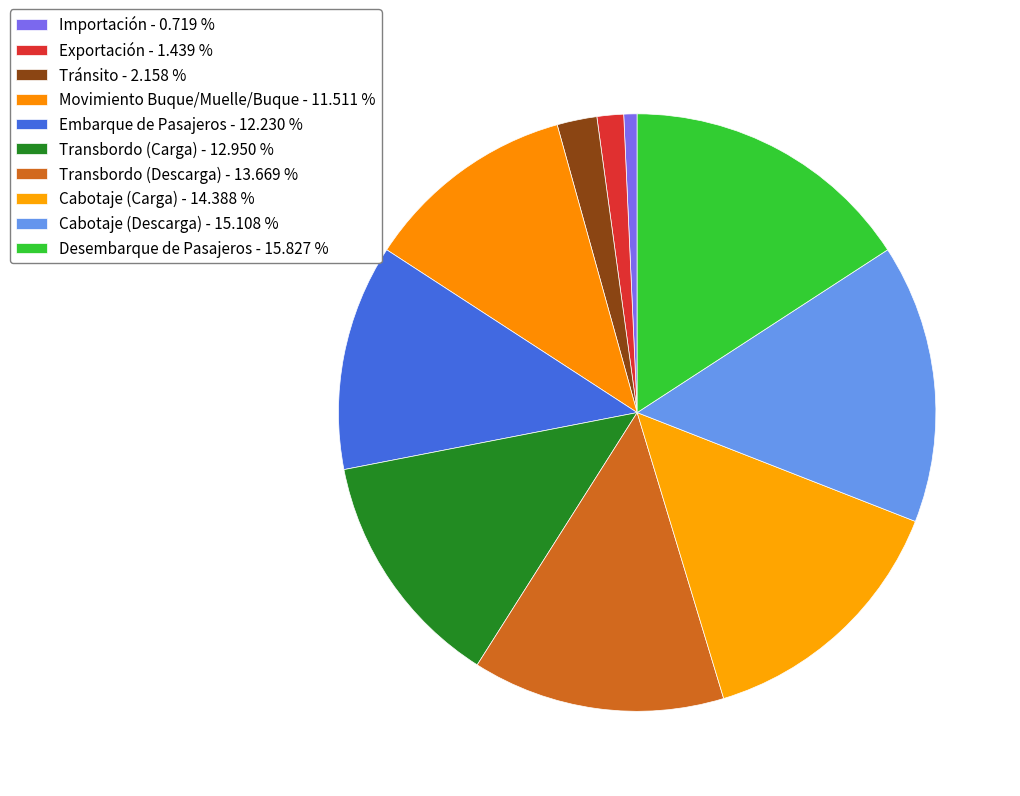

How many segments does this pie chart have?

10